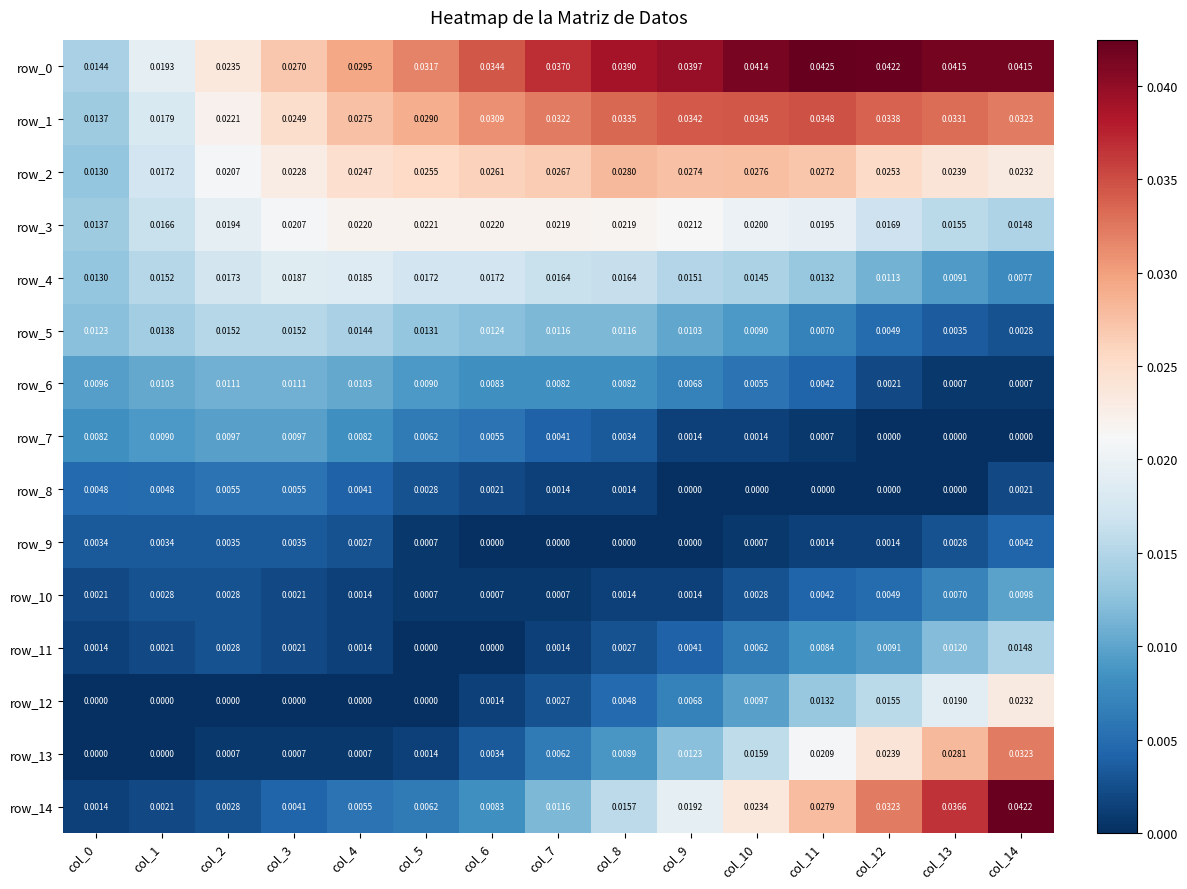

Which series changed the most between col_3 and col_4?

row_1